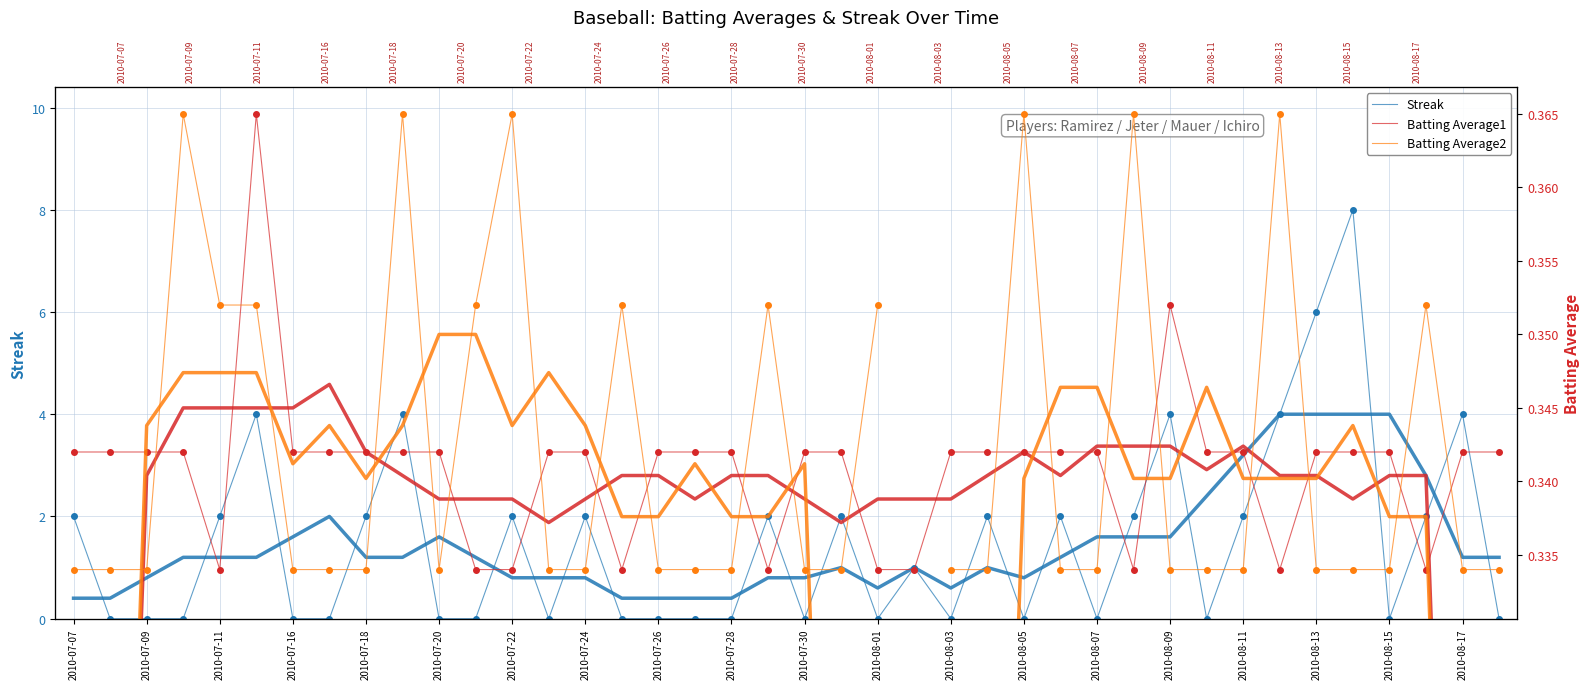

What are all the series names shown in the legend?

Streak, Batting Average1, Batting Average2